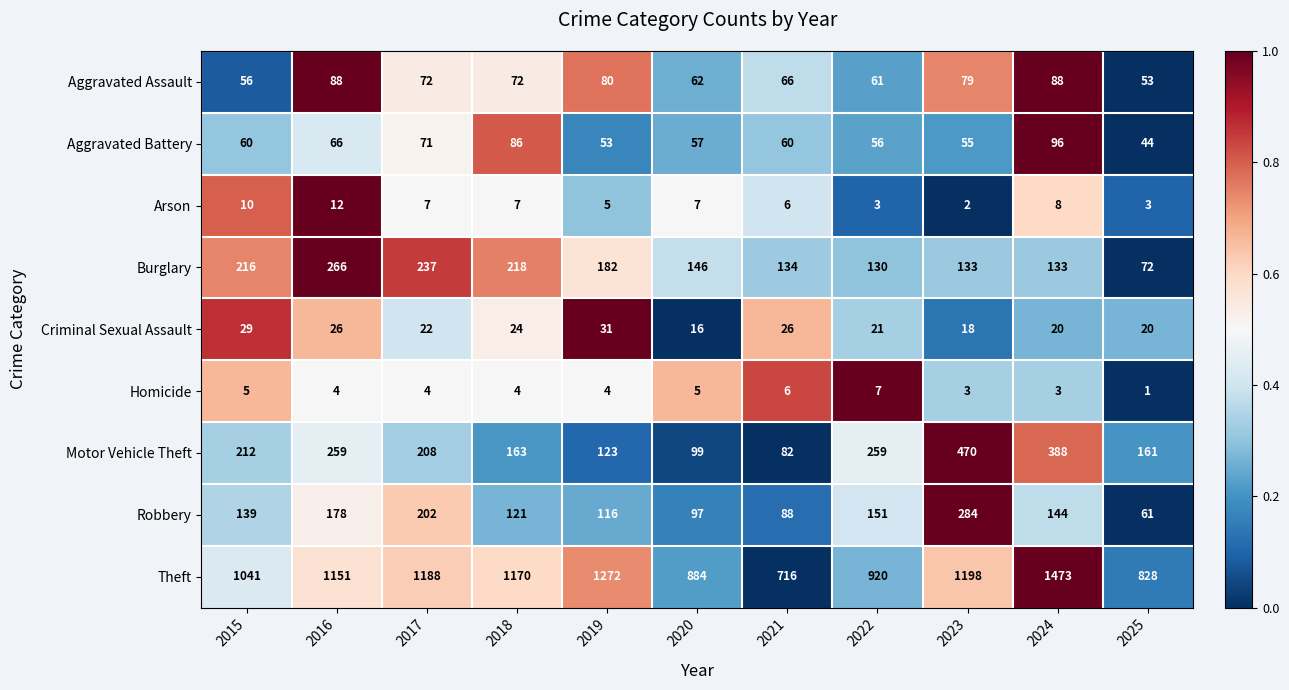

Where is Robbery nearest to the value 172?

2016